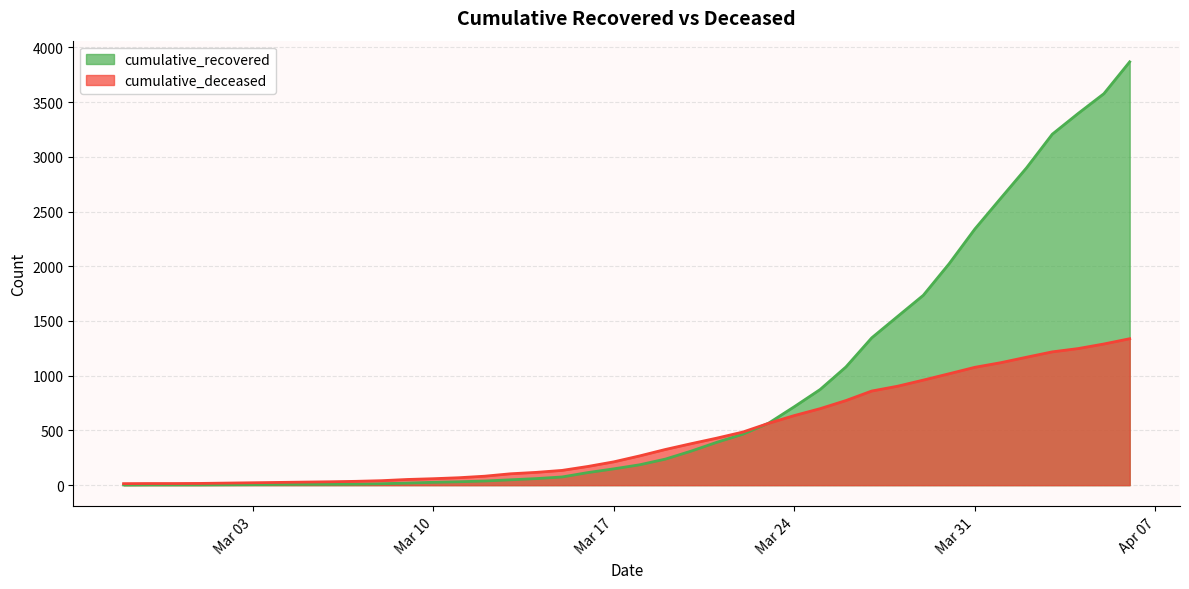

What is the minimum value shown in the chart?

2